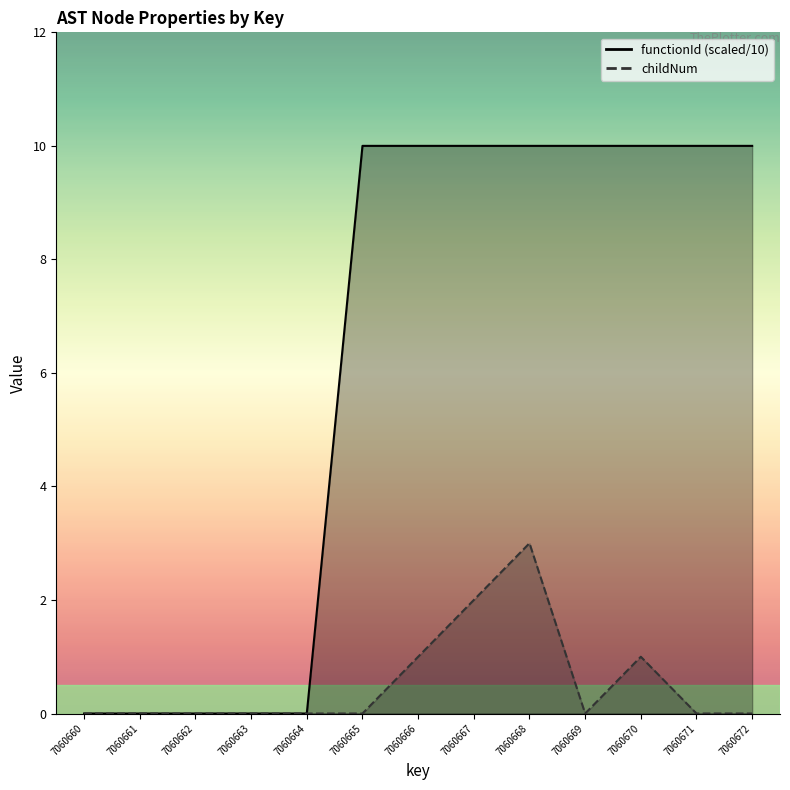

Which series has the largest range (max minus min)?

functionId